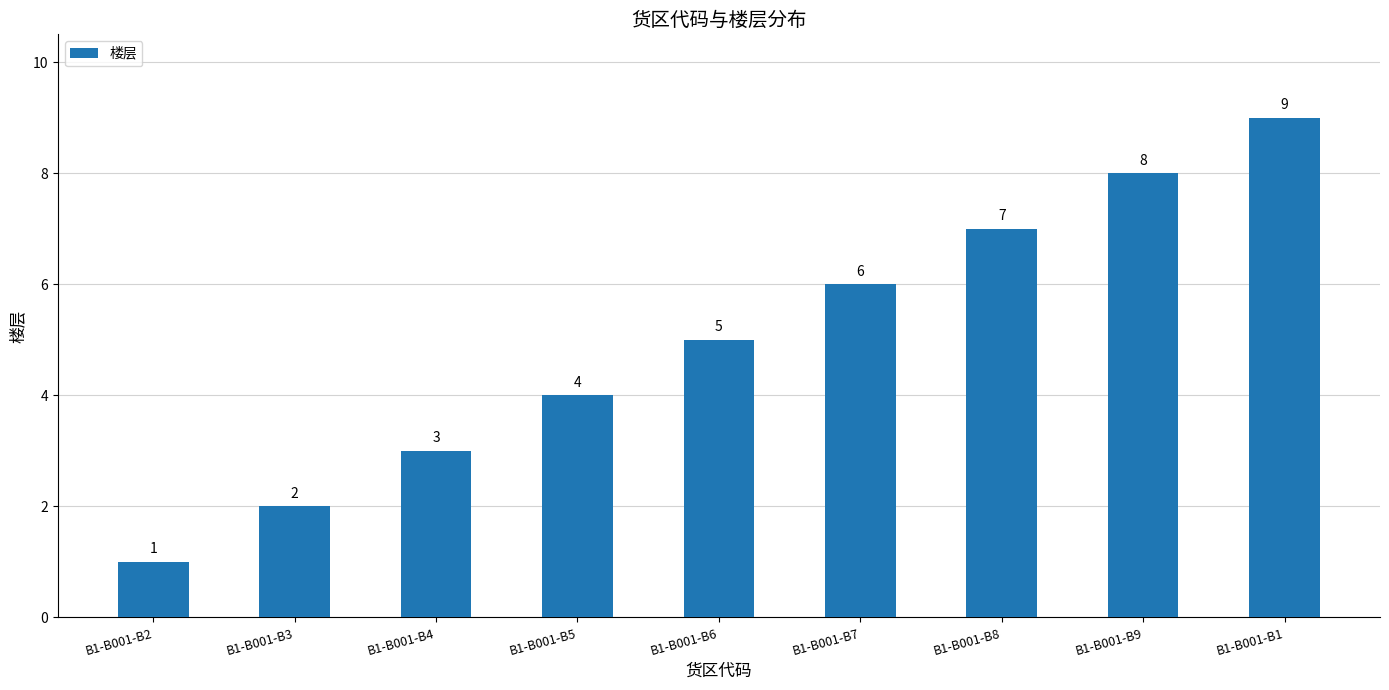

What is the sum of the values at B1-B001-B4 and B1-B001-B3?

5